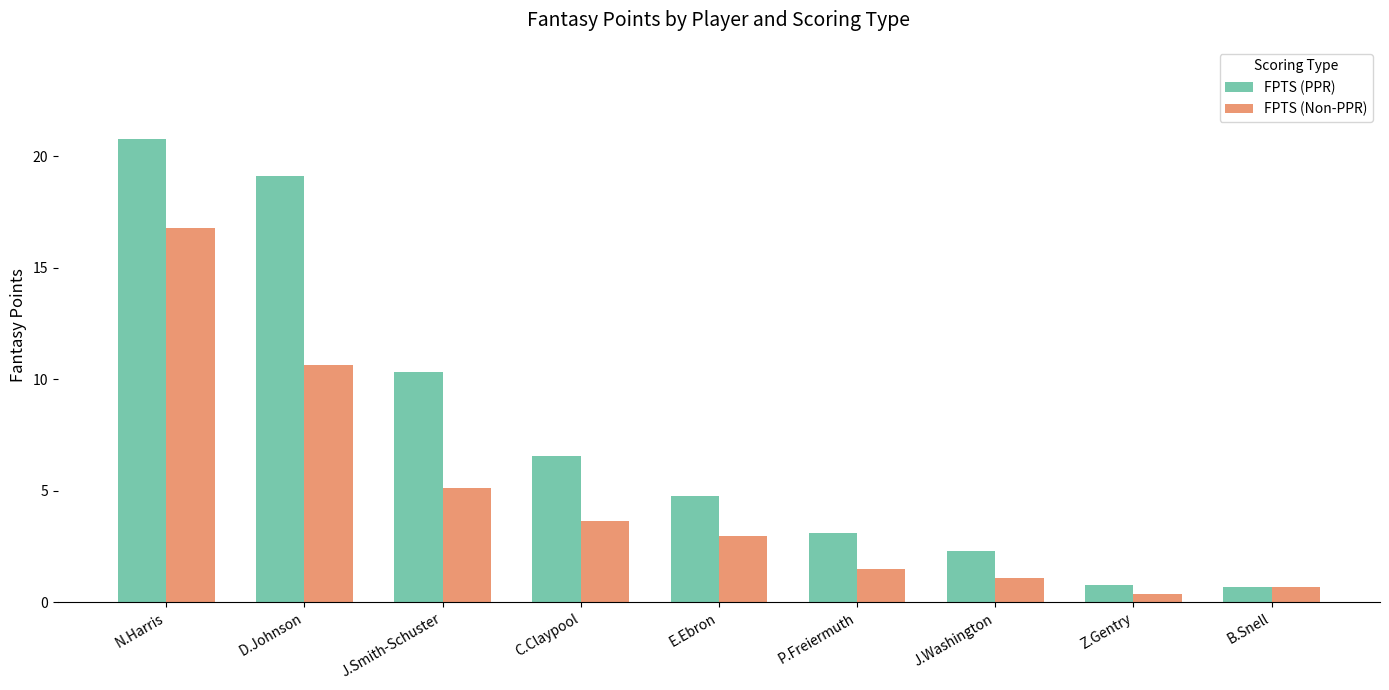

At which category does the chart reach its minimum across all series?

Z.Gentry